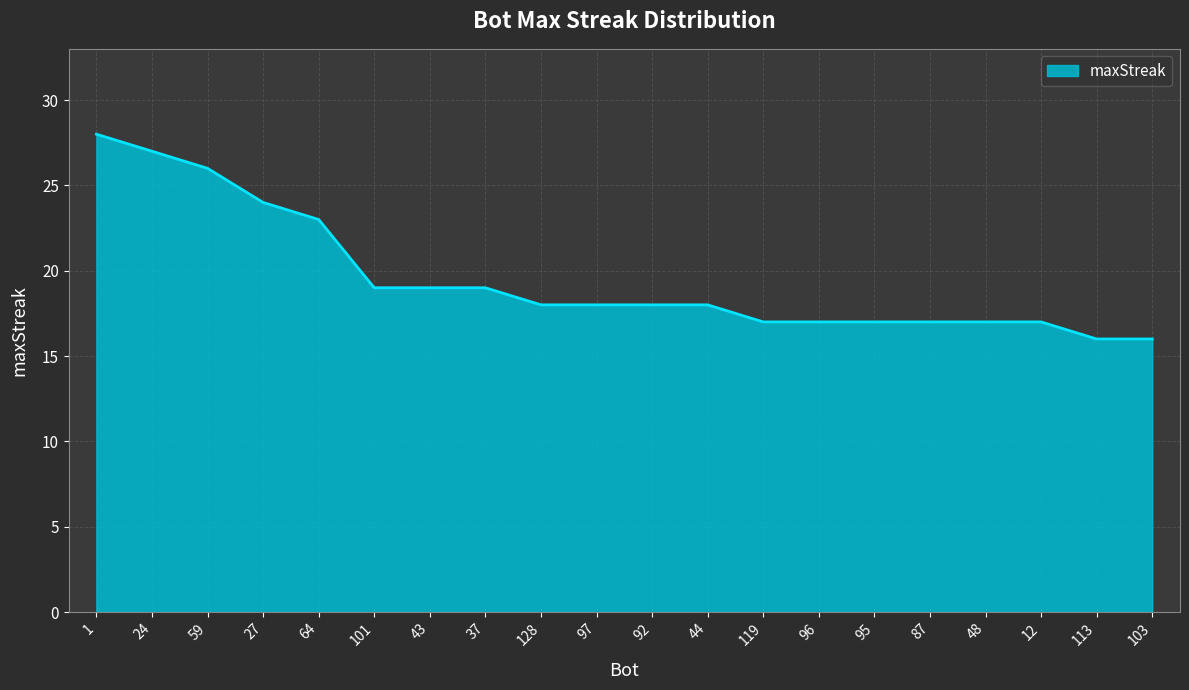

The chart shows a value of 18 at 59. True or false?

False